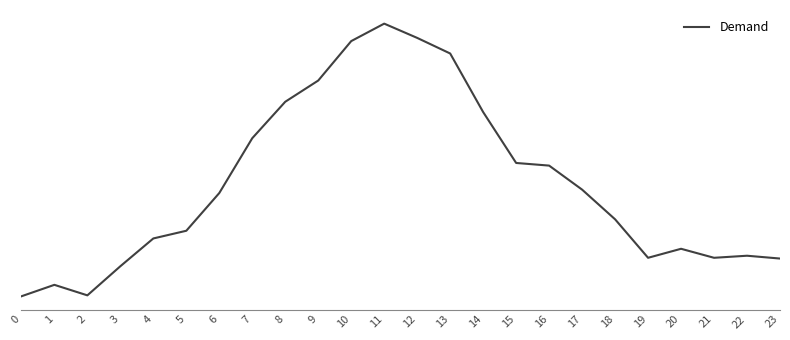

What is the ratio of the value at 3 to the value at 1?

1.0